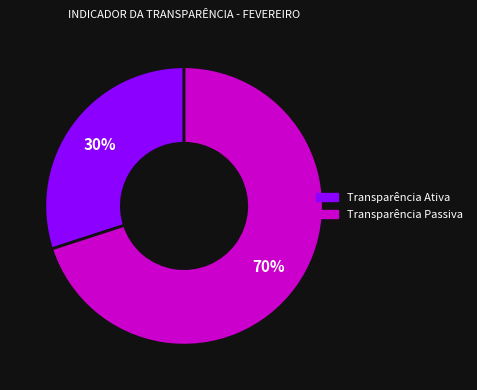

Is there a majority slice in this chart?

Yes